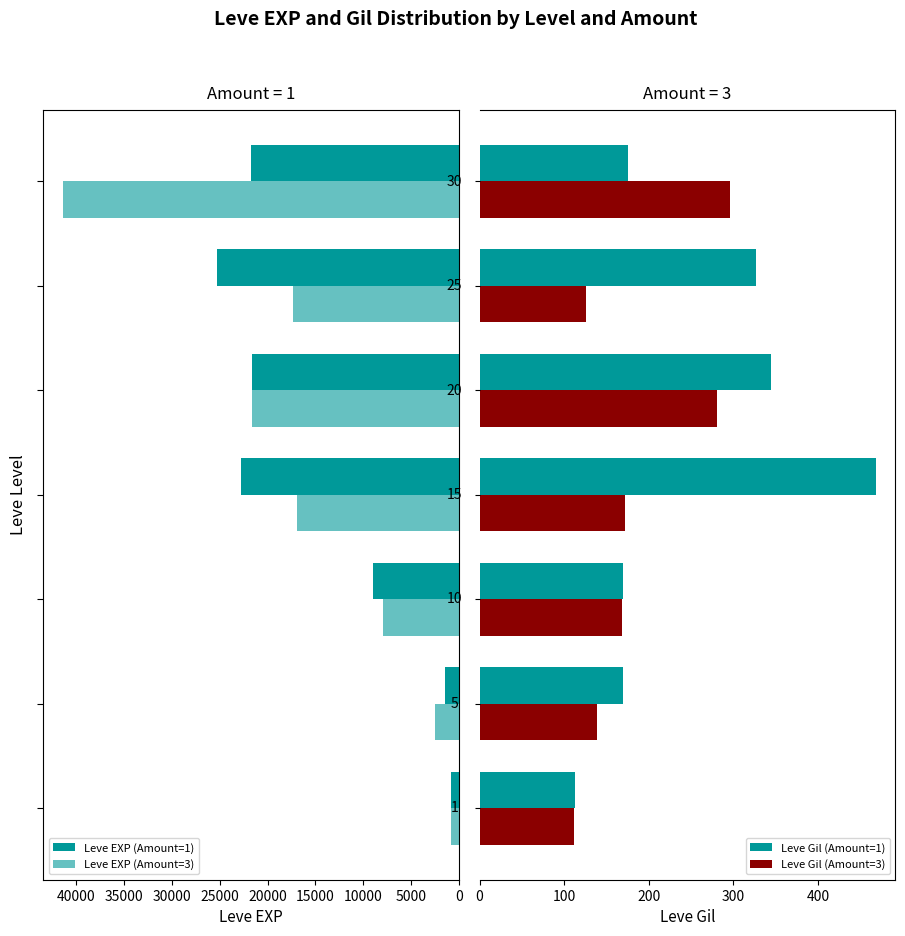

What is the difference between the maximum and minimum values in the Leve Gil (Amount=1) series?

355